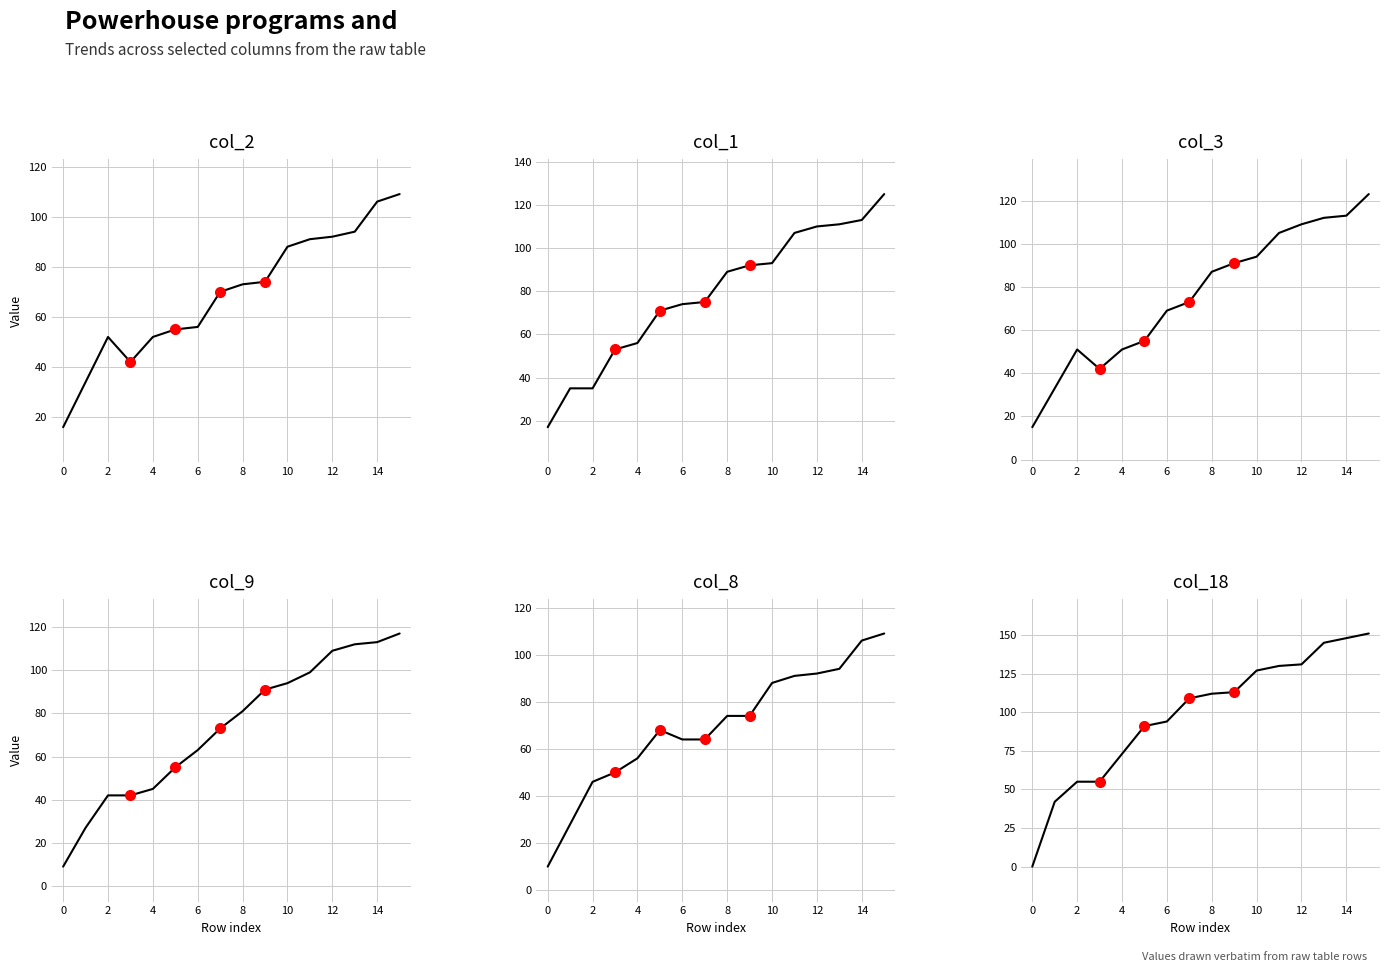

The value of col_18 at 0 is 0. True or false?

True